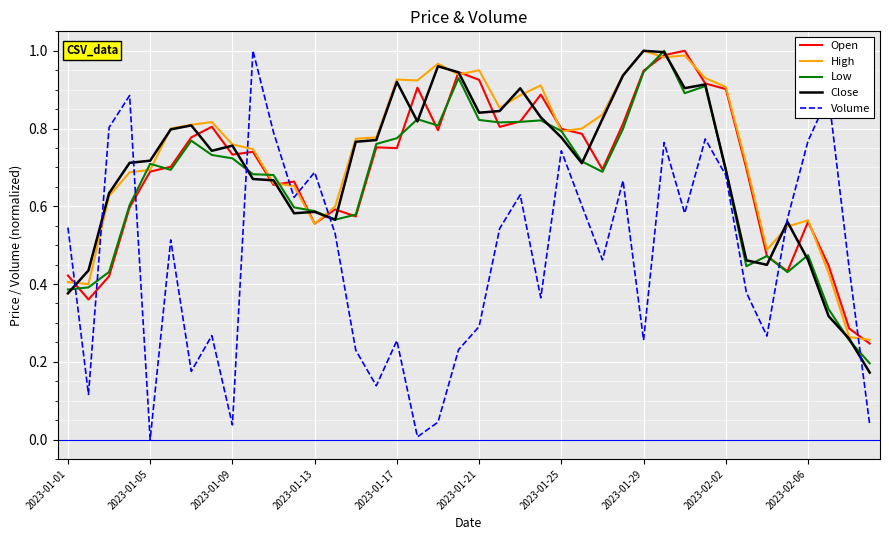

Which series has the largest range (max minus min)?

Volume